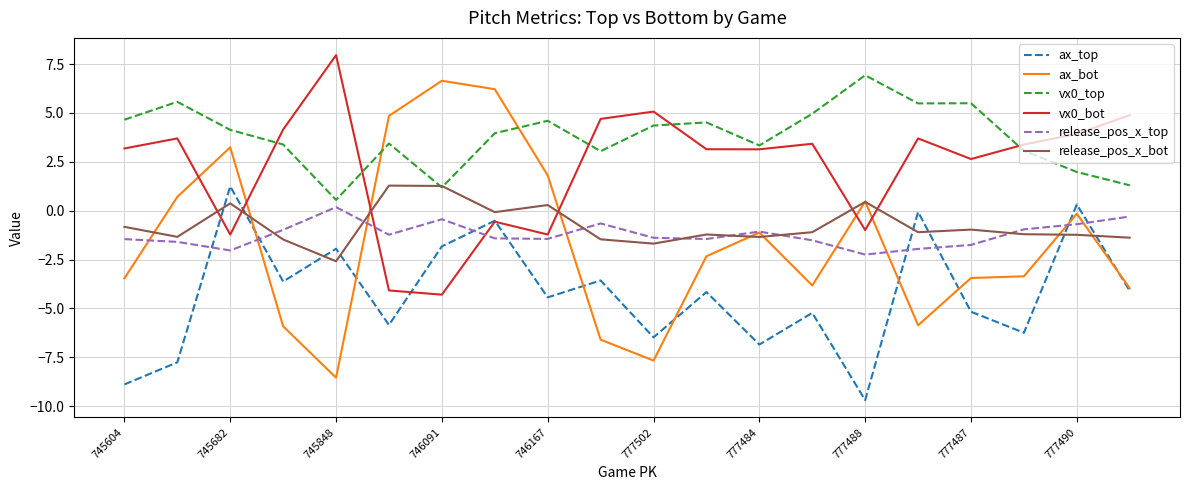

True or false: vx0_top has more than 0 interior local peaks.

True